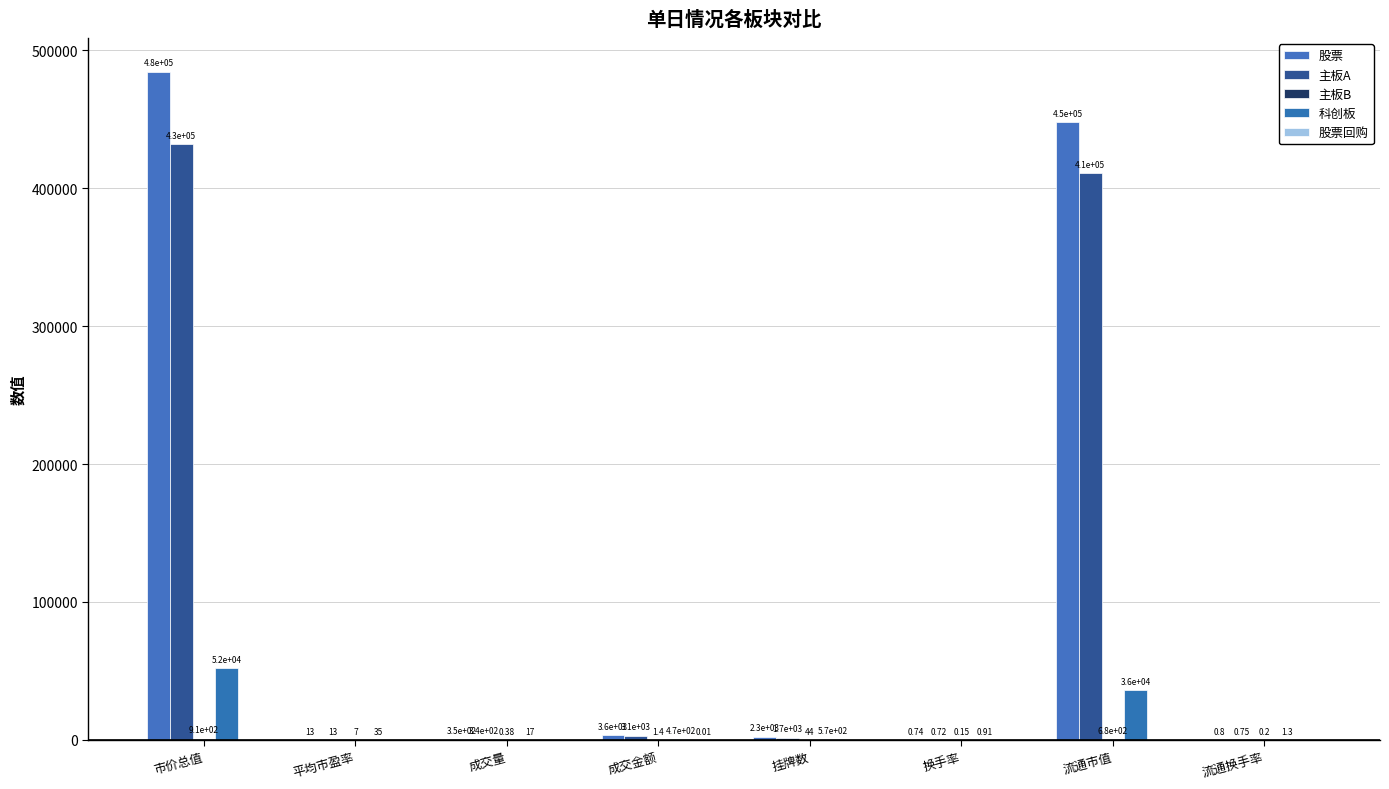

How many data points does each series have?

8